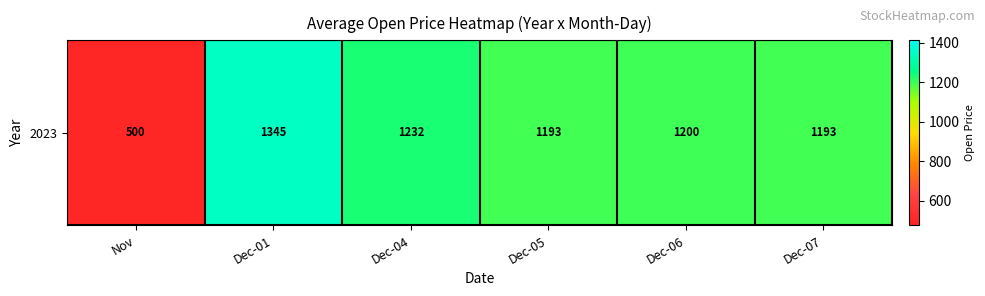

Between Dec-04 and Dec-01, which is larger?

Dec-01